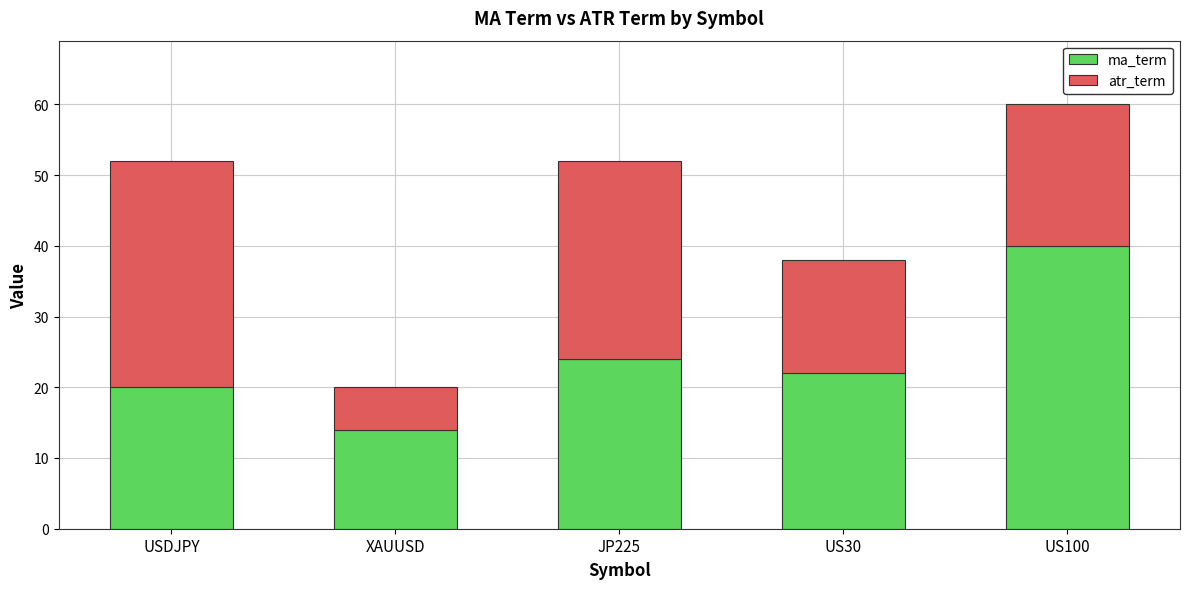

How many data points does each series have?

5